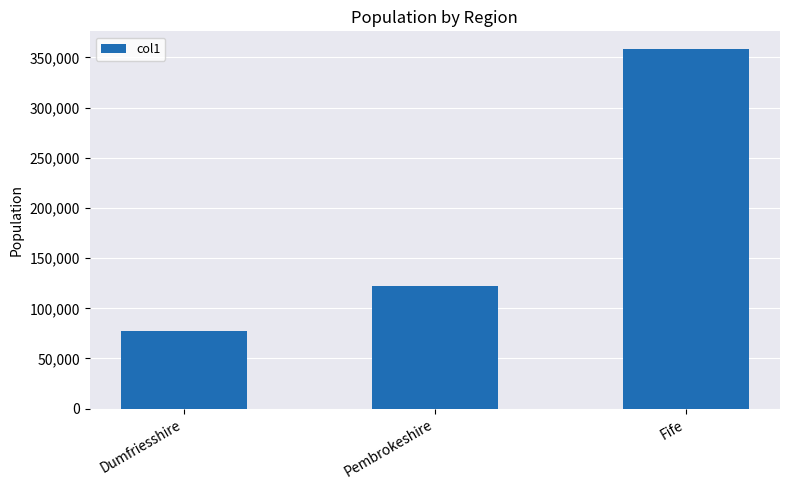

Read the value at Dumfriesshire, to the nearest 50.

77100